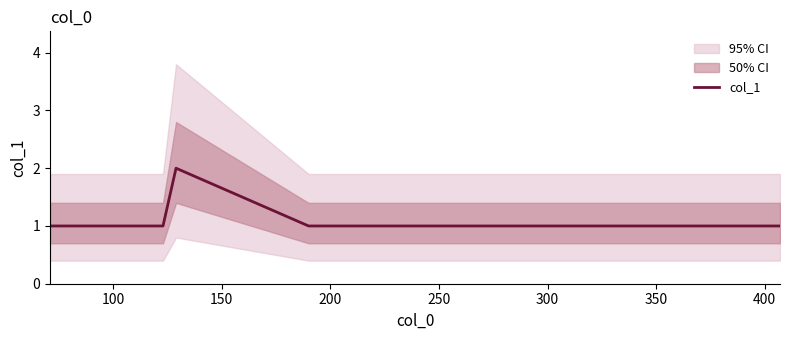

True or false: there are more than 2 points higher than both neighbors.

False